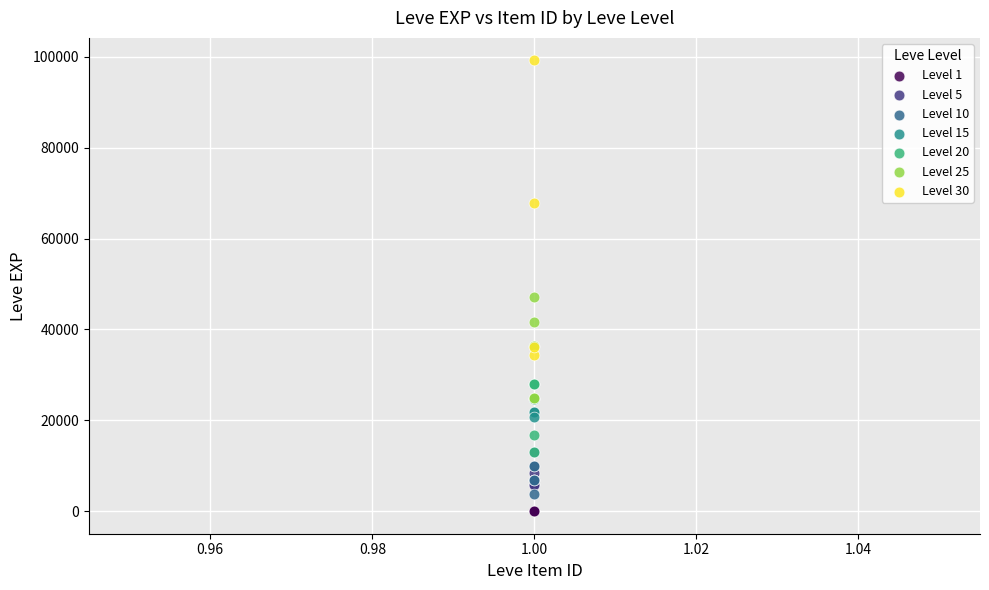

Which series reaches the maximum Y coordinate?

Level 30